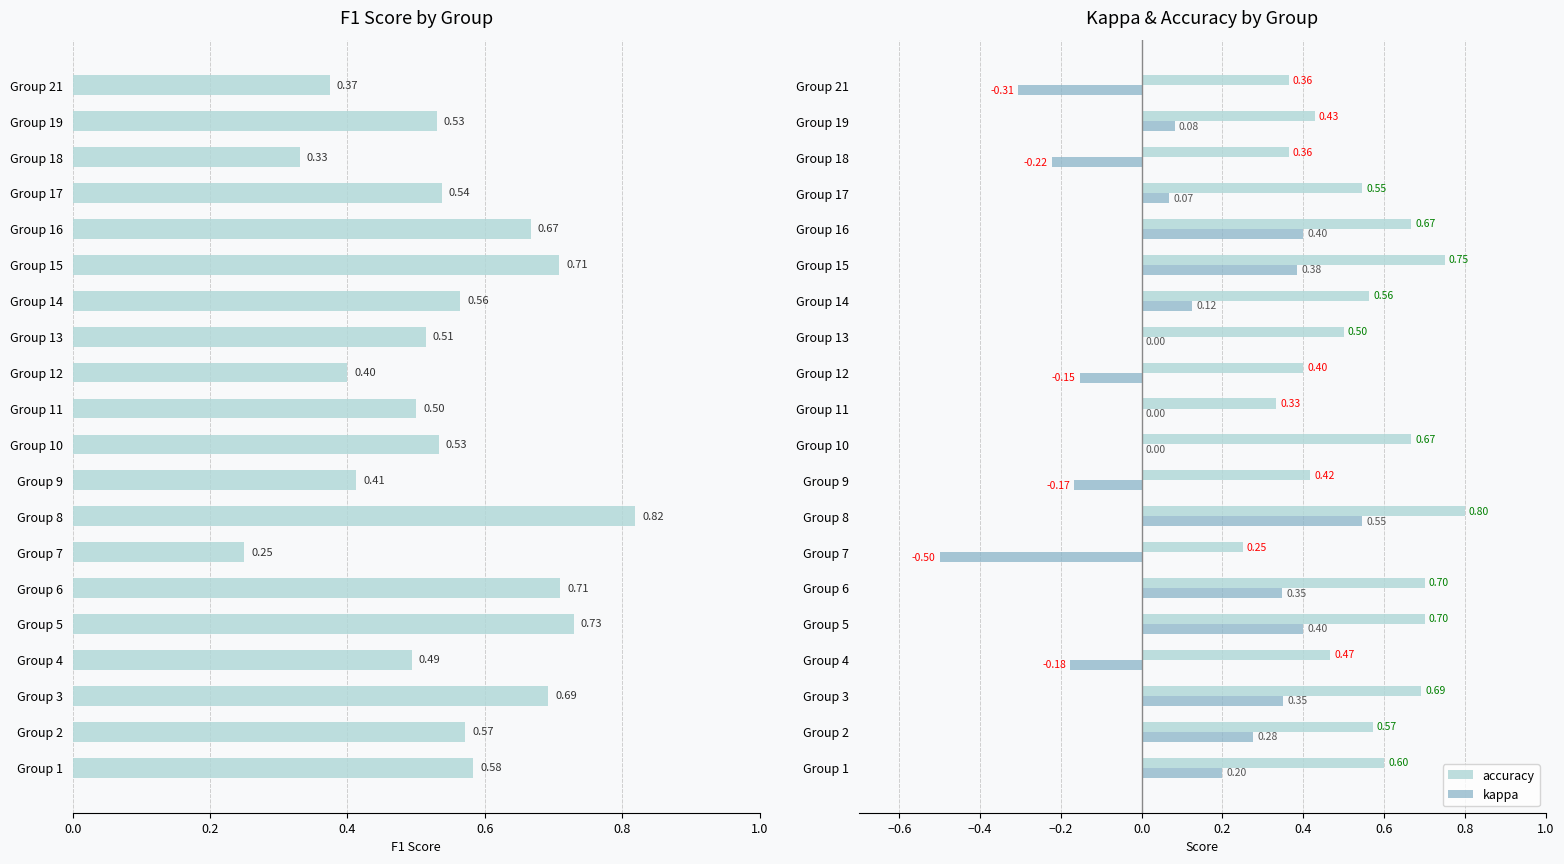

What is the sum of all f1 values?

10.9